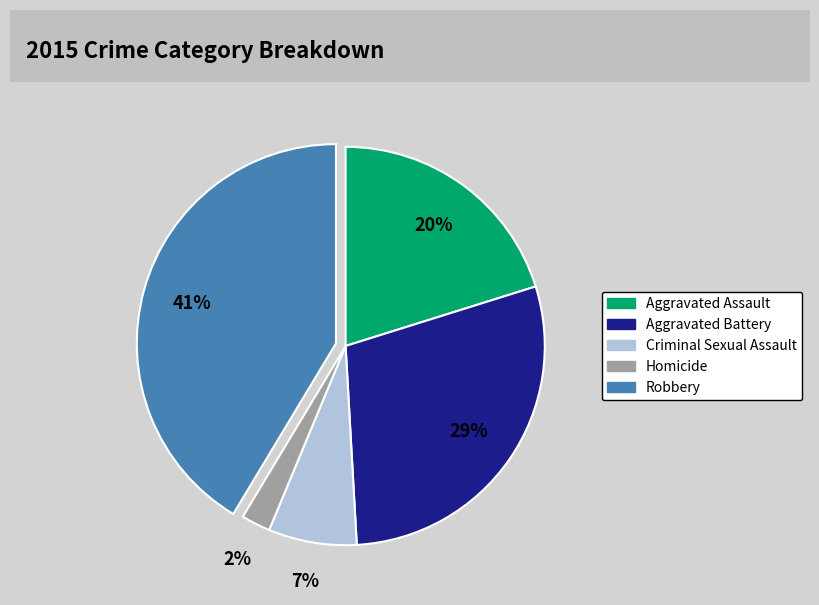

Which has a higher value, Aggravated Assault or Aggravated Battery?

Aggravated Battery